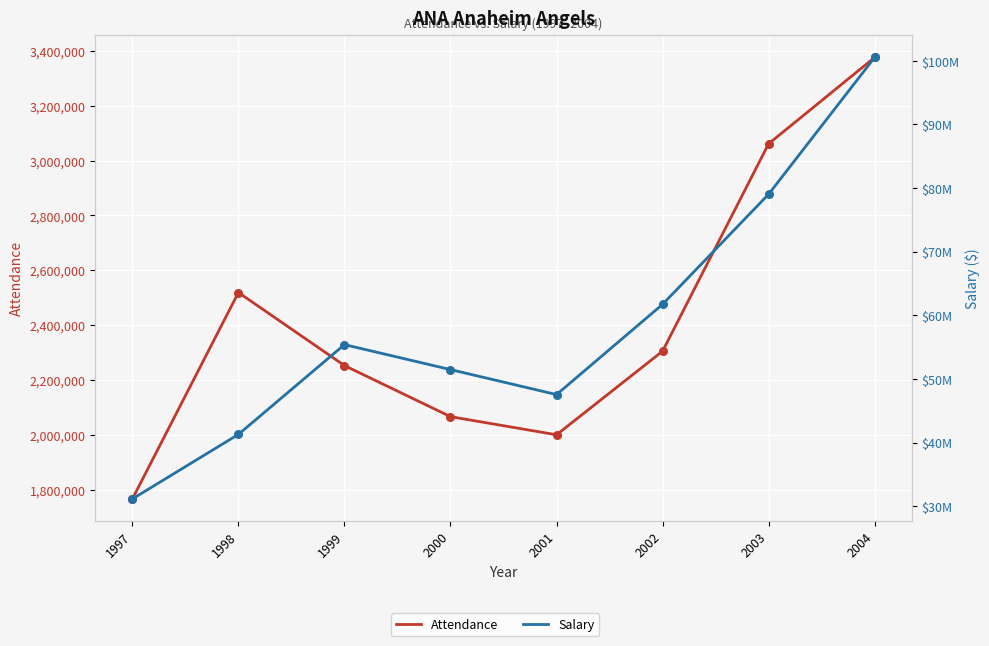

Which series contains the highest Y value?

Salary